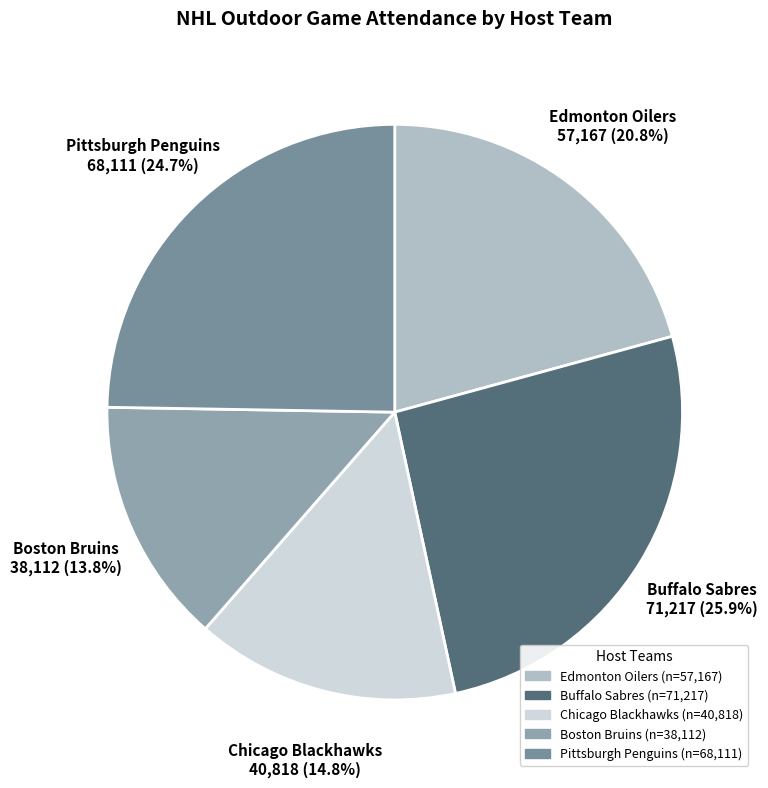

Rank the categories by value from highest to lowest.

Buffalo Sabres, Pittsburgh Penguins, Edmonton Oilers, Chicago Blackhawks, Boston Bruins